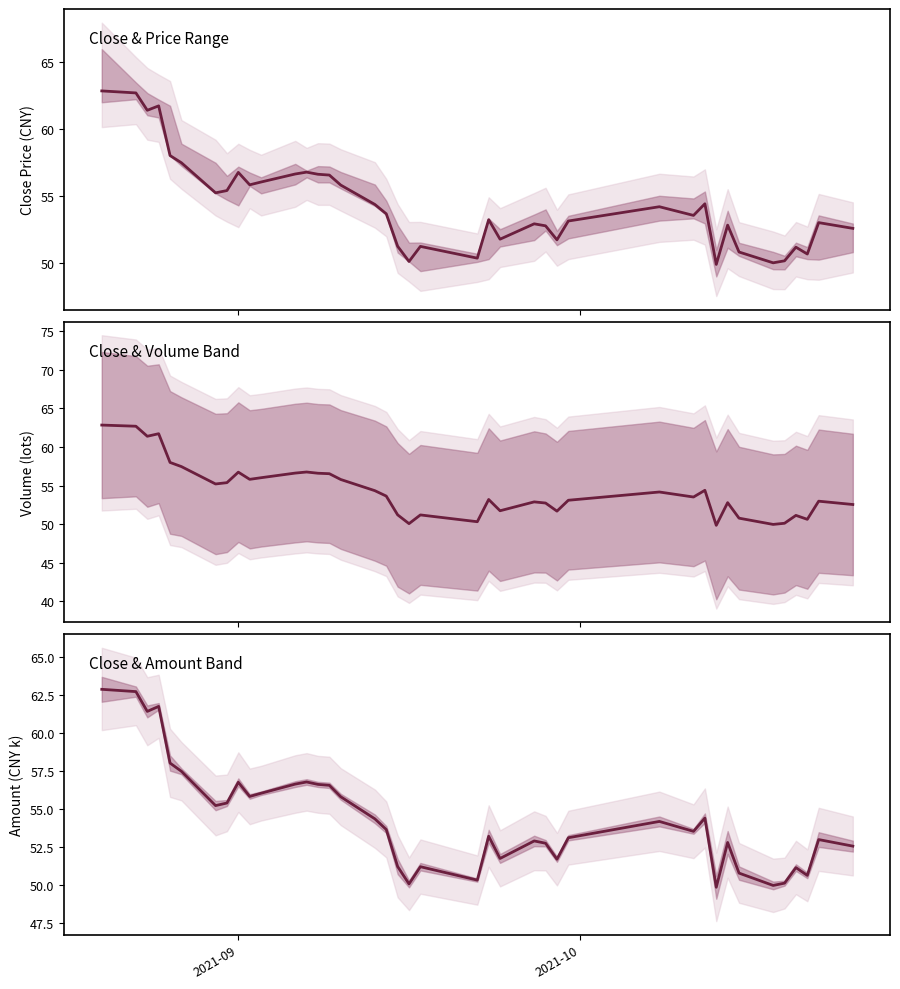

How many points are lower than both their immediate neighbors (excluding endpoints)?

11